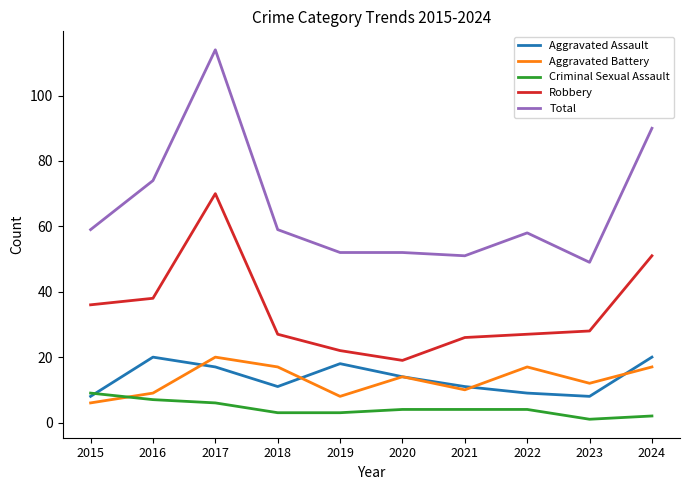

Reading left to right, transcribe all the data shown in this chart.

Aggravated Assault: 8	20	17	11	18	14	11	9	8	20
Aggravated Battery: 6	9	20	17	8	14	10	17	12	17
Criminal Sexual Assault: 9	7	6	3	3	4	4	4	1	2
Robbery: 36	38	70	27	22	19	26	27	28	51
Total: 59	74	114	59	52	52	51	58	49	90